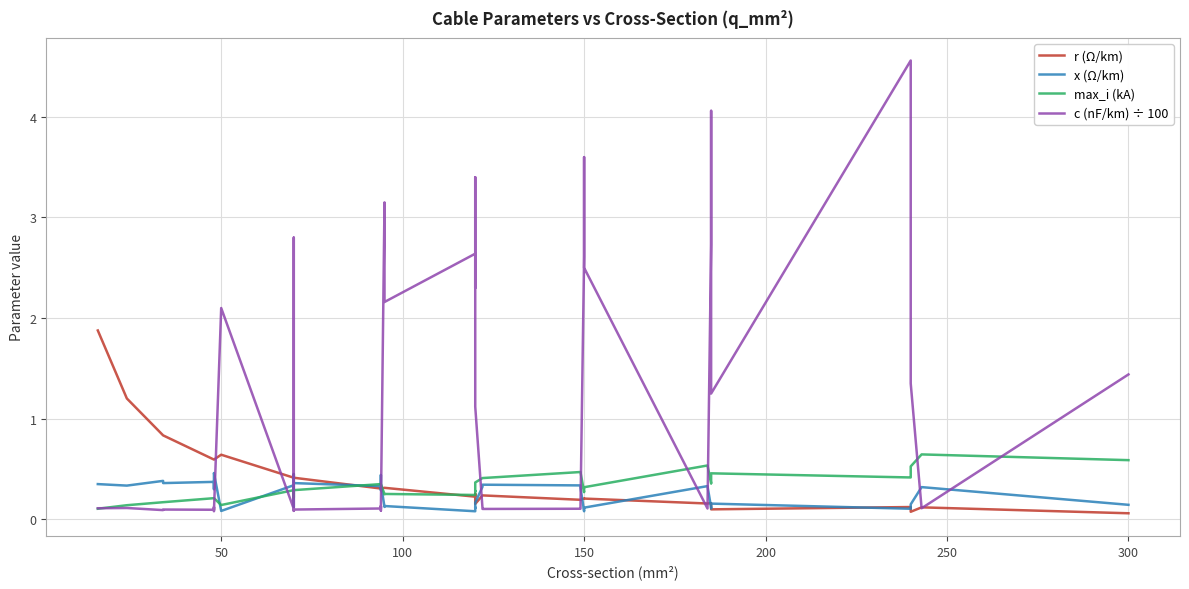

How many times do x (Ω/km) and c (nF/km) ÷ 100 cross each other?

11